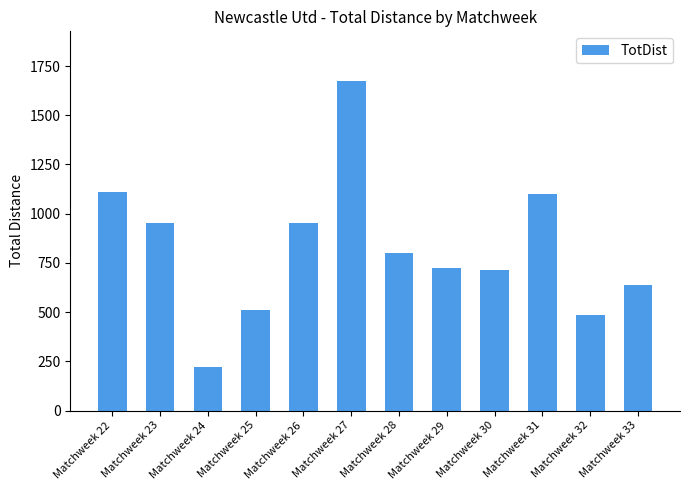

The value at Matchweek 24 is 223. True or false?

True